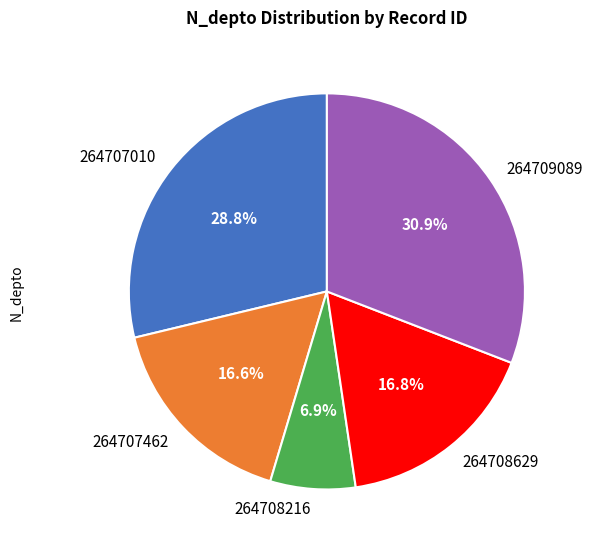

To the nearest percent, what is the average slice percentage?

20%